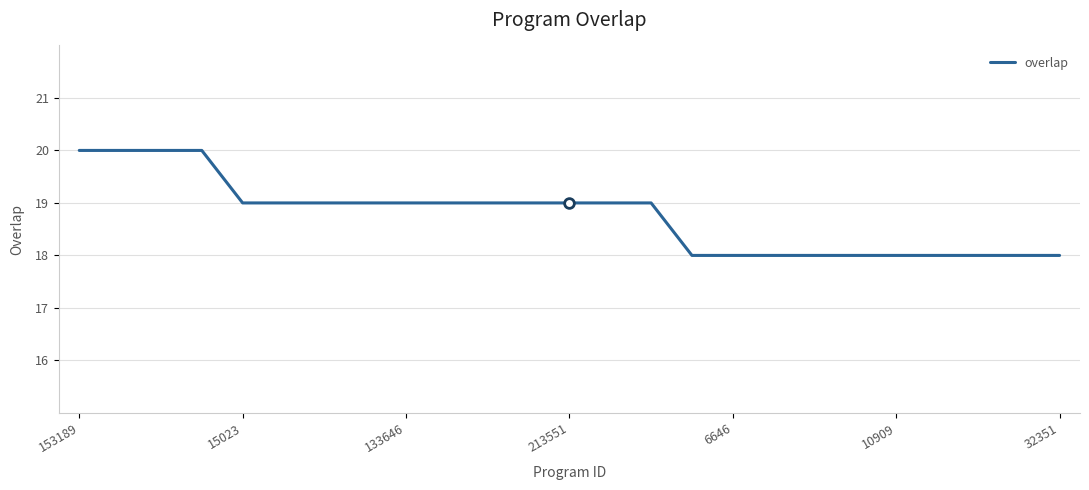

What is the maximum value shown in the chart?

20